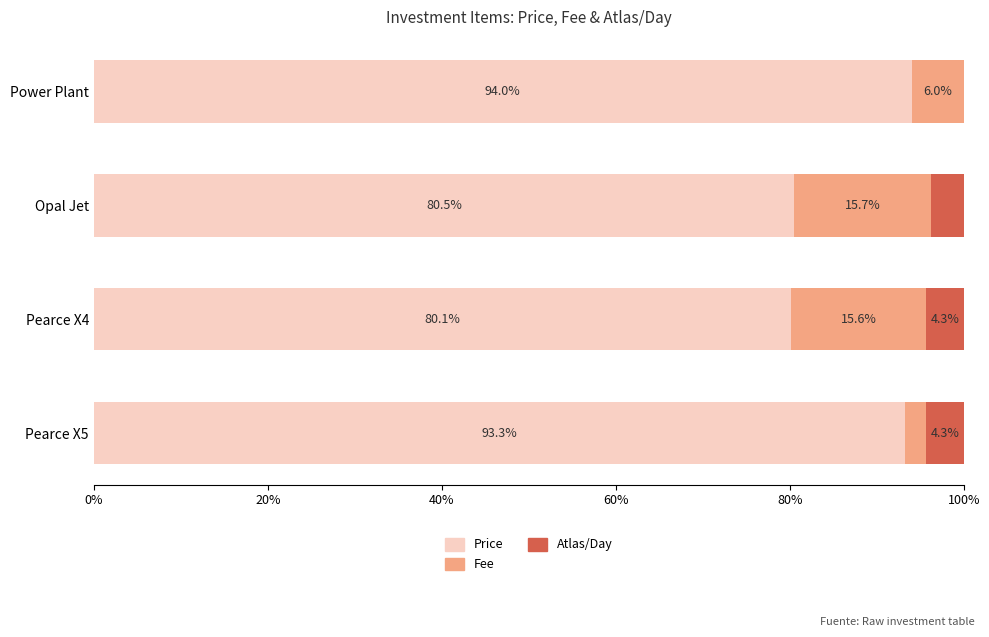

How many data points in Price are above 93?

2